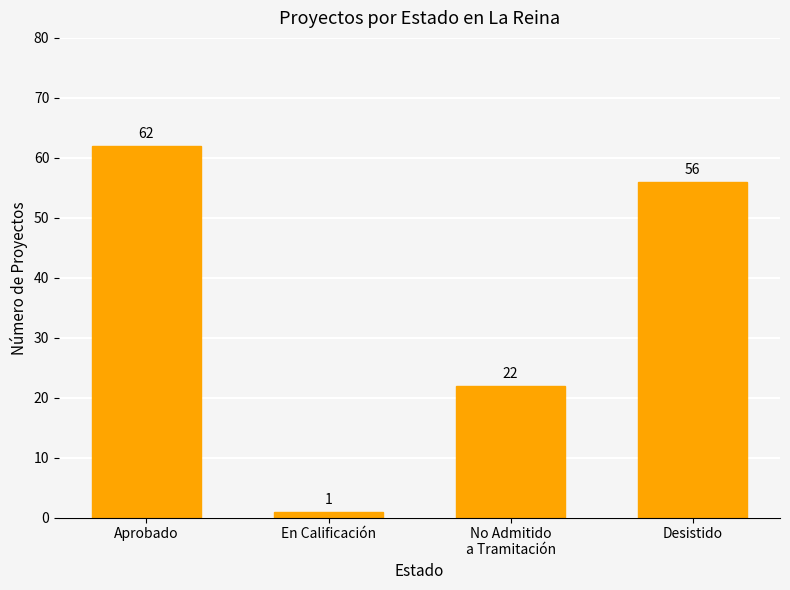

The value at No Admitido
a Tramitación is 33. True or false?

False